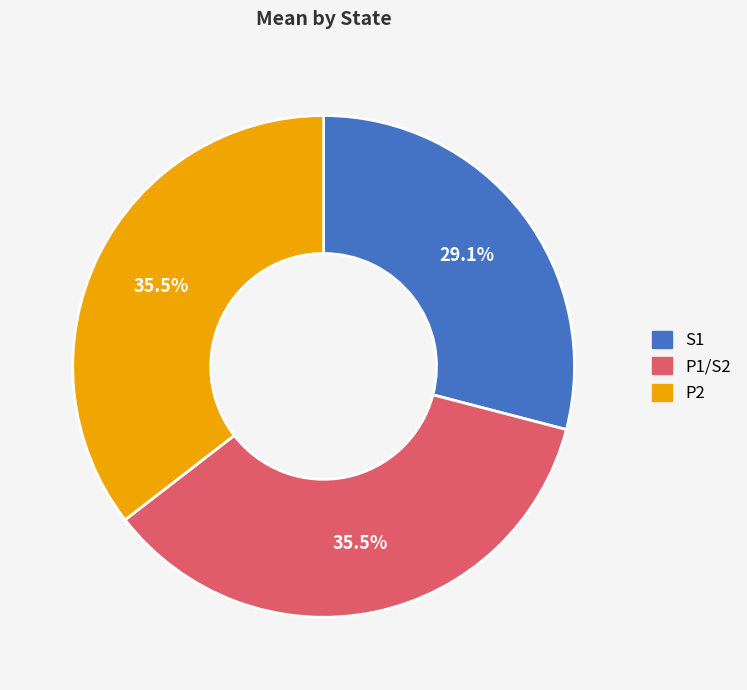

True or false: S1 accounts for 23% of the total.

False